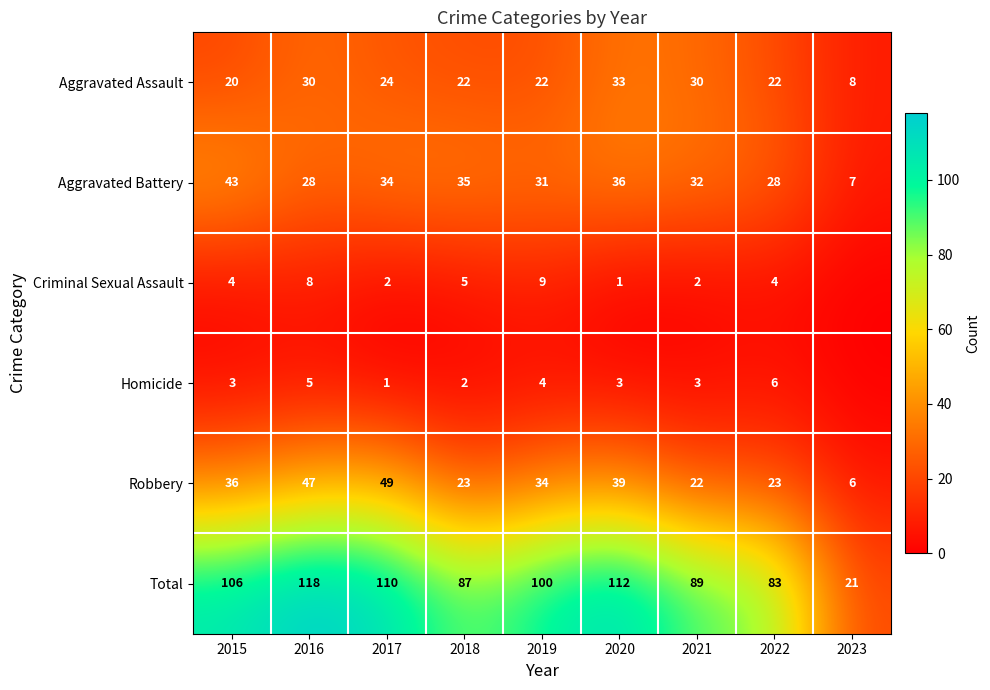

The Criminal Sexual Assault series shows 1 at 2015. True or false?

False